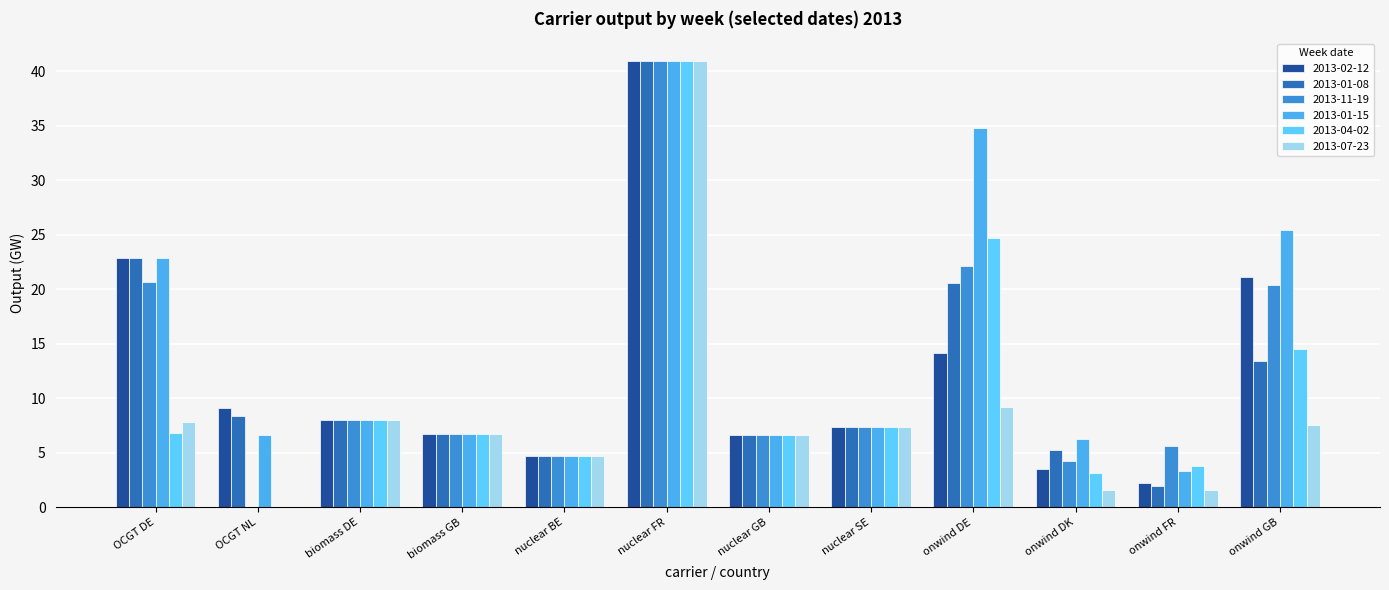

What are all the series names shown in the legend?

2013-02-12, 2013-01-08, 2013-11-19, 2013-01-15, 2013-04-02, 2013-07-23